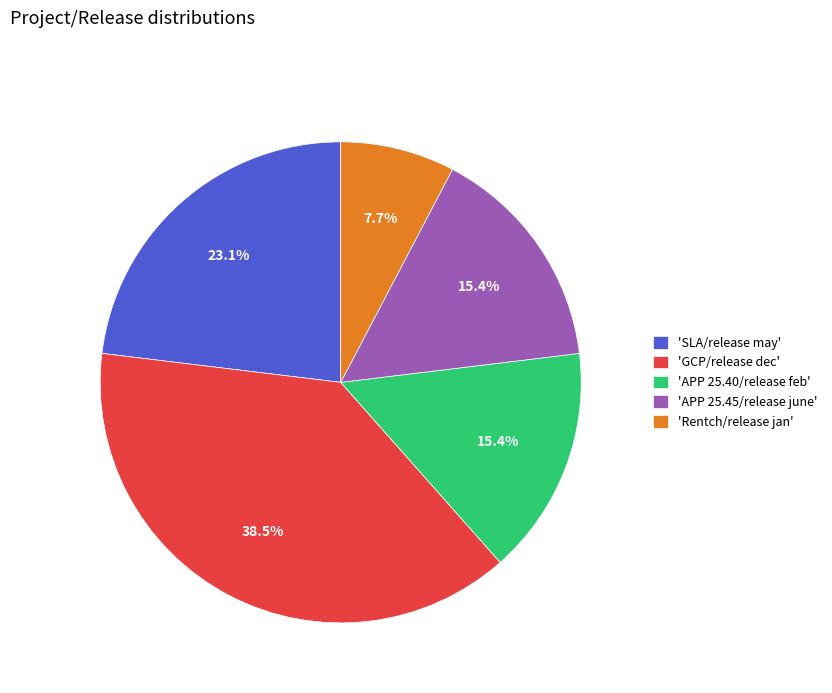

What is the largest slice in the pie chart?

'GCP/release dec'